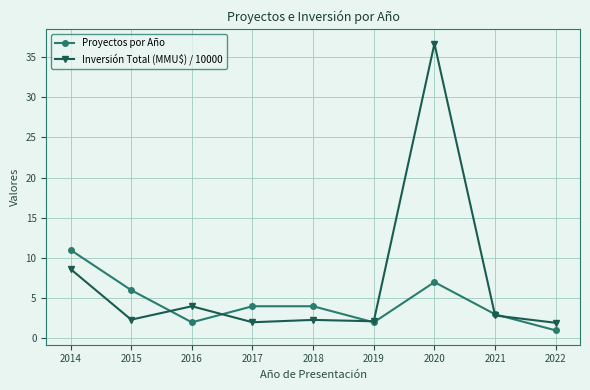

What is the sum of the Inversión Total (MMU$) / 10000 values at 2019 and 2015?

4.5